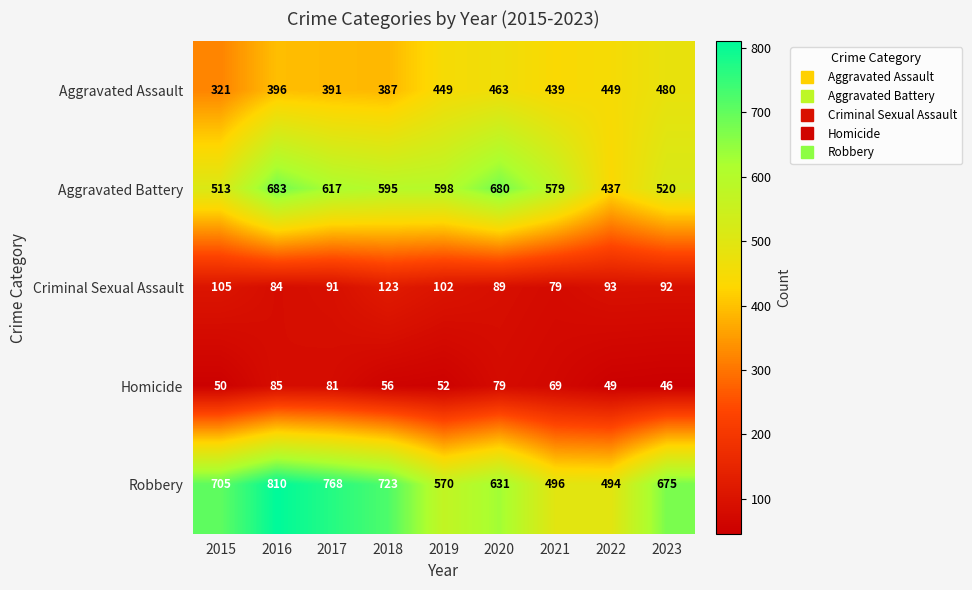

What is the difference between the second highest and minimum values in the Criminal Sexual Assault series?

26